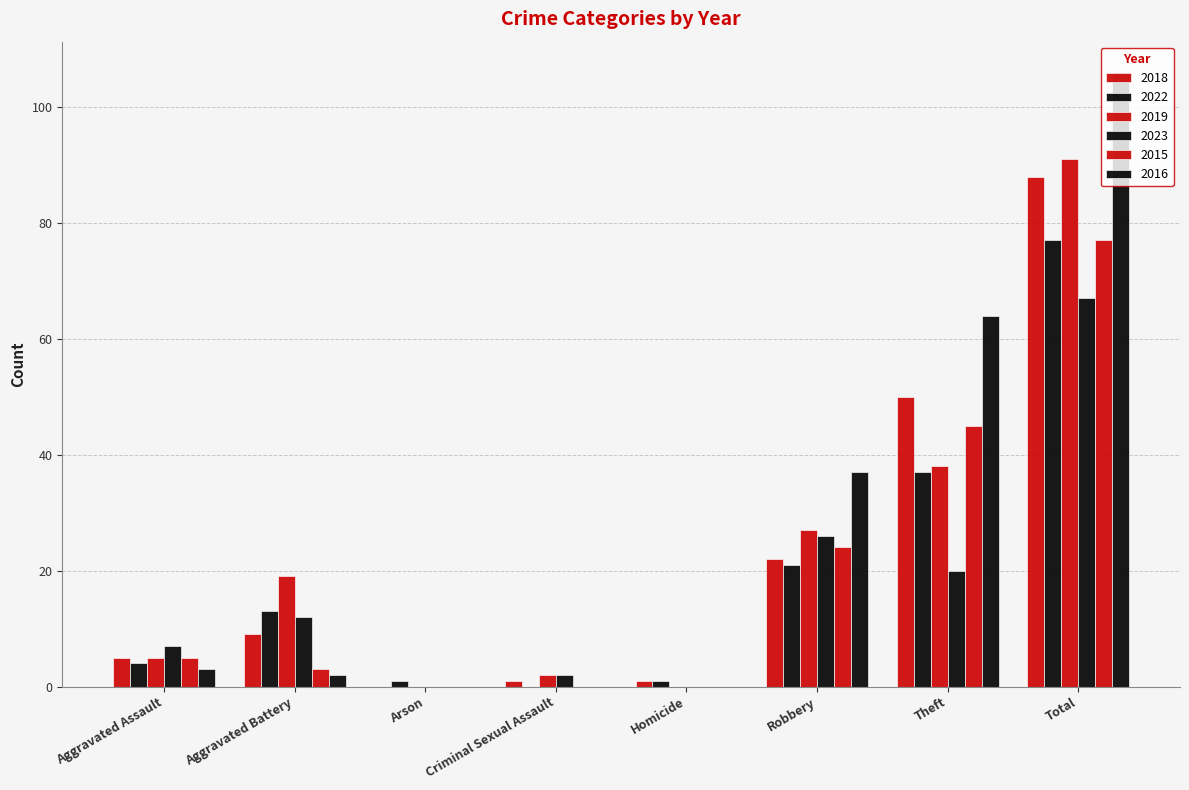

List the series in order of their peak value, lowest first.

2023, 2022, 2015, 2018, 2019, 2016